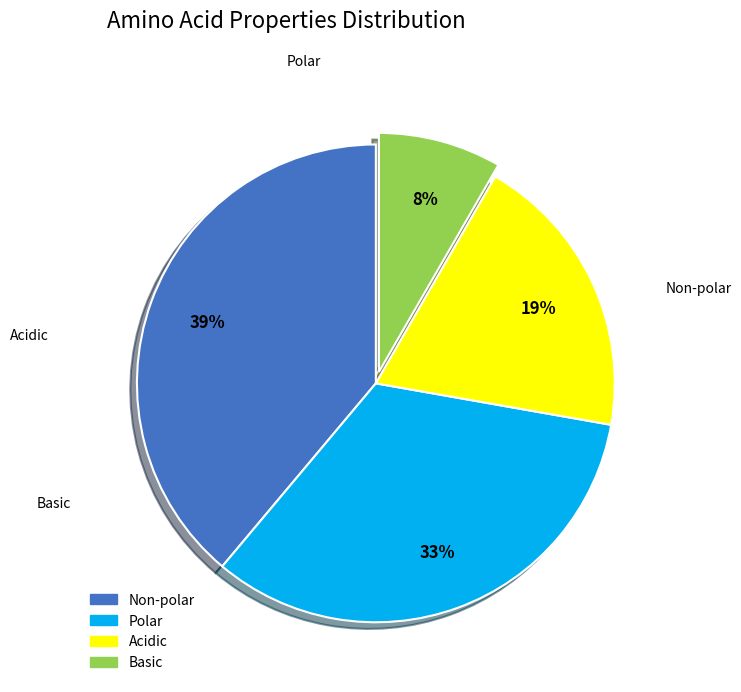

Is there a majority slice in this chart?

No